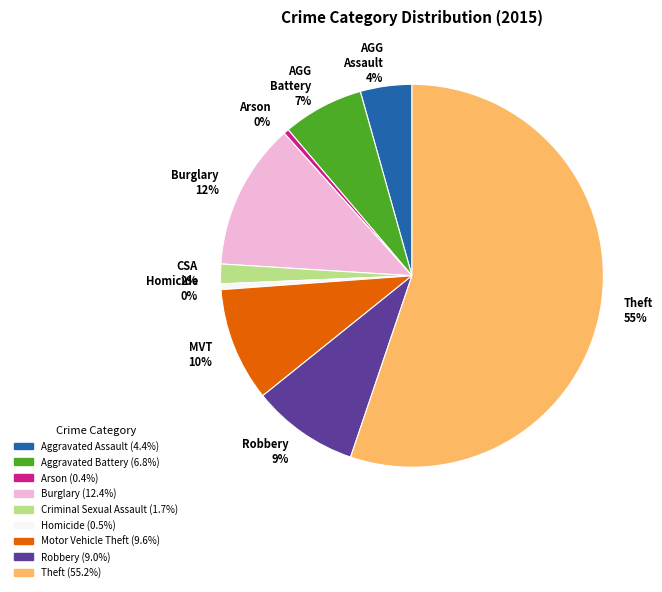

Is there a majority slice in this chart?

Yes